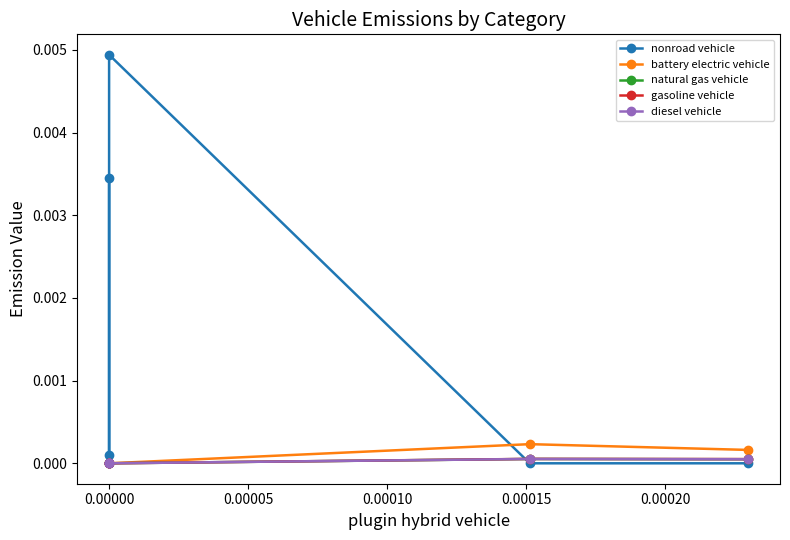

What position from the right is 0.00005?

4